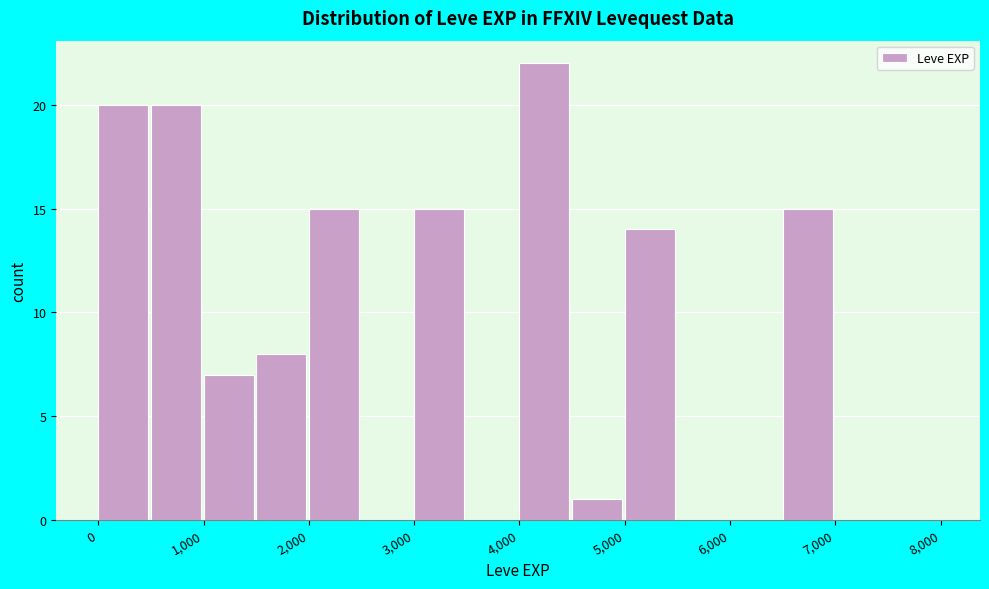

Over which range of the x-axis is the bar tallest?

4000 to 4500